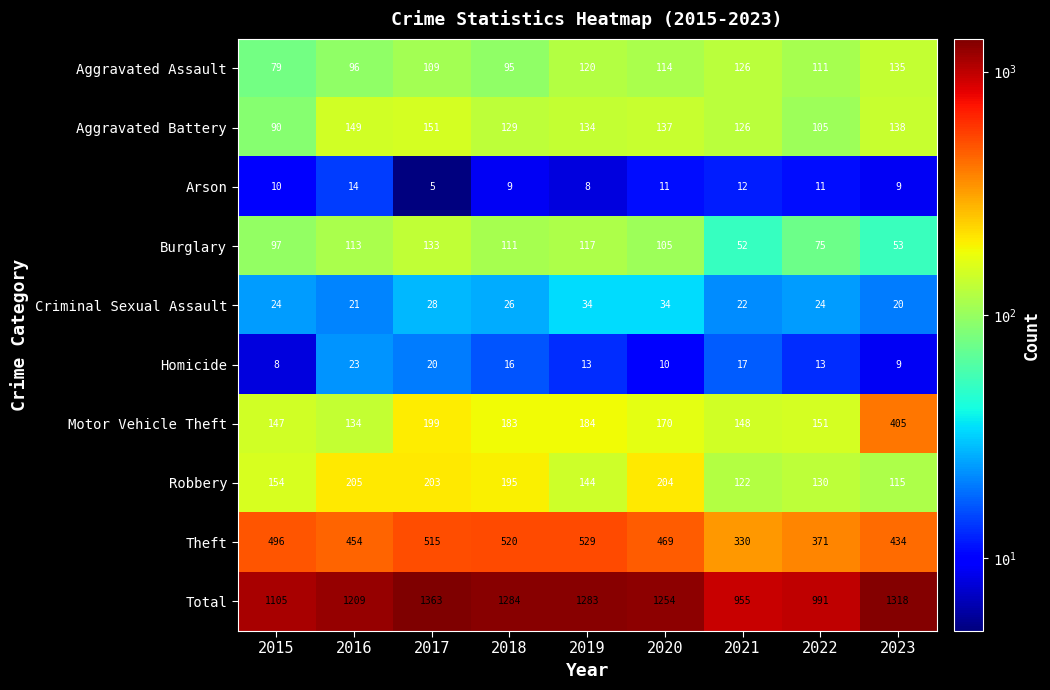

What is the average value of the Aggravated Battery series?

129